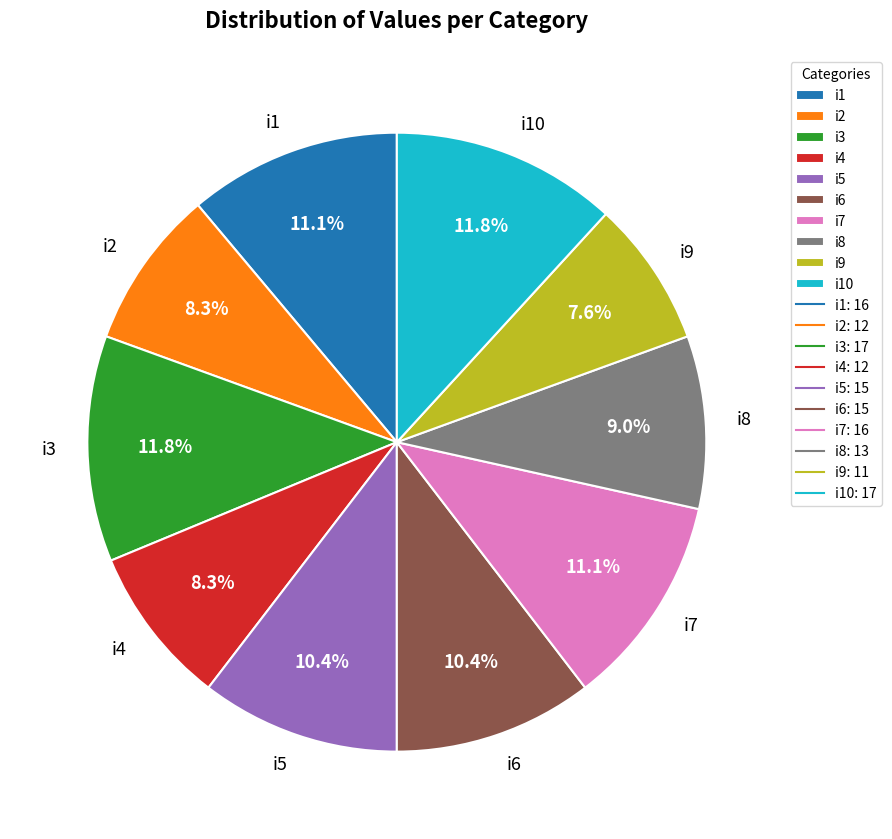

Which has a higher value, i2 or i6?

i6